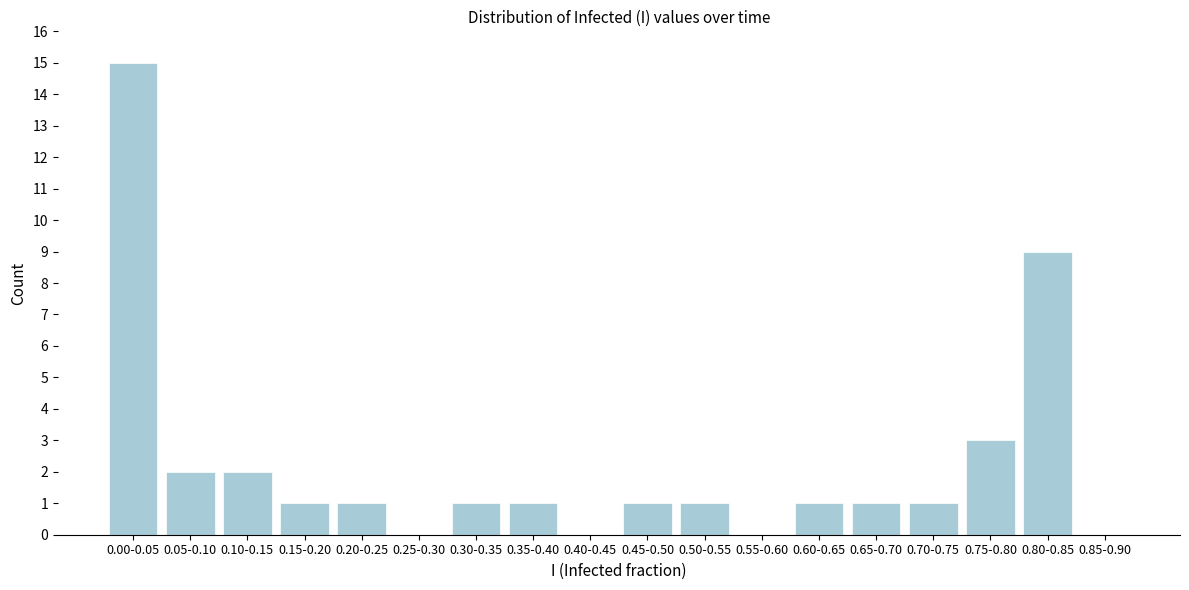

Reading left to right, list all the values displayed in this chart.

0.00-0.05=15	0.05-0.10=2	0.10-0.15=2	0.15-0.20=1	0.20-0.25=1	0.25-0.30=0	0.30-0.35=1	0.35-0.40=1	0.40-0.45=0	0.45-0.50=1	0.50-0.55=1	0.55-0.60=0	0.60-0.65=1	0.65-0.70=1	0.70-0.75=1	0.75-0.80=3	0.80-0.85=9	0.85-0.90=0